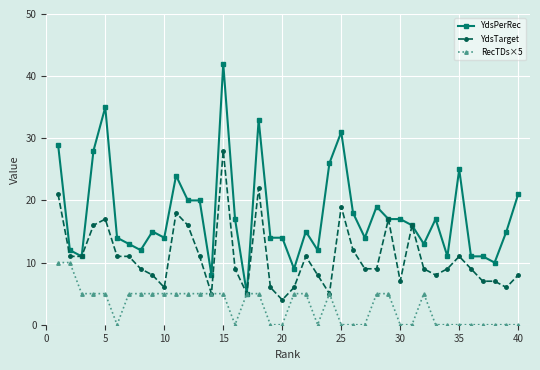

True or false: RecTDs×5 has more than 1 interior local peaks.

True